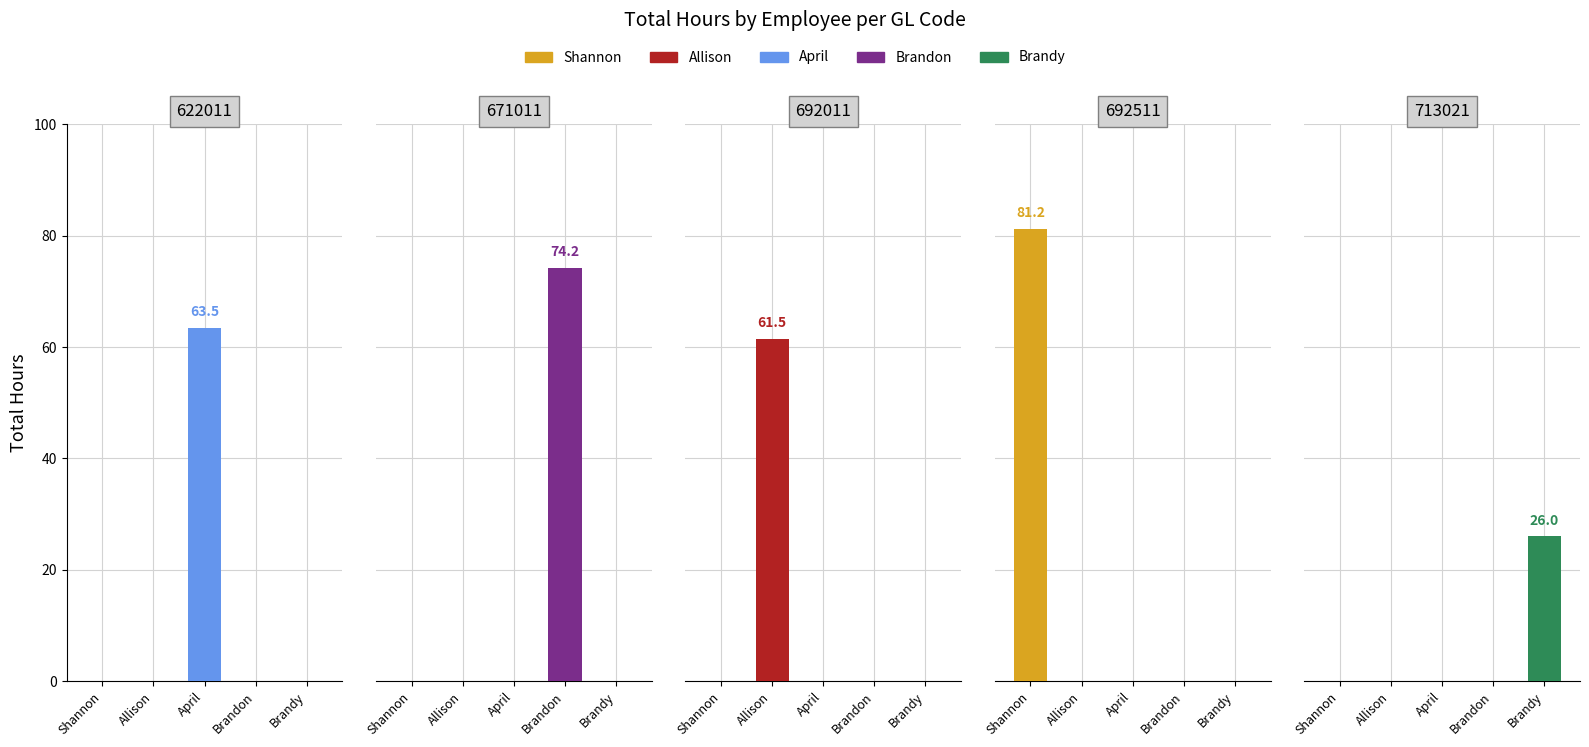

Does the chart contain stacked bars?

No